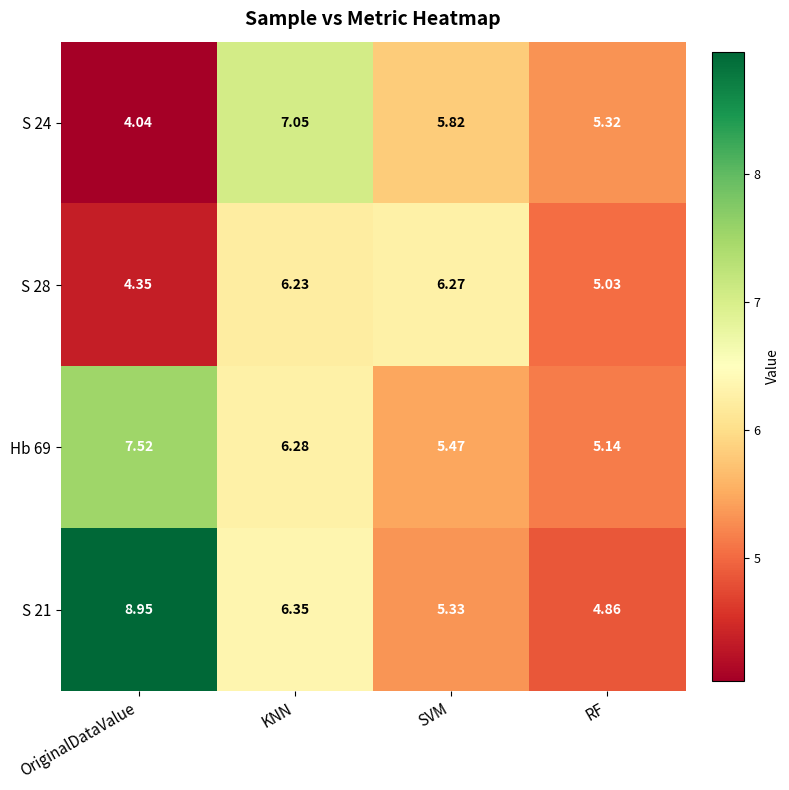

At which category is the sum across all series the highest?

KNN